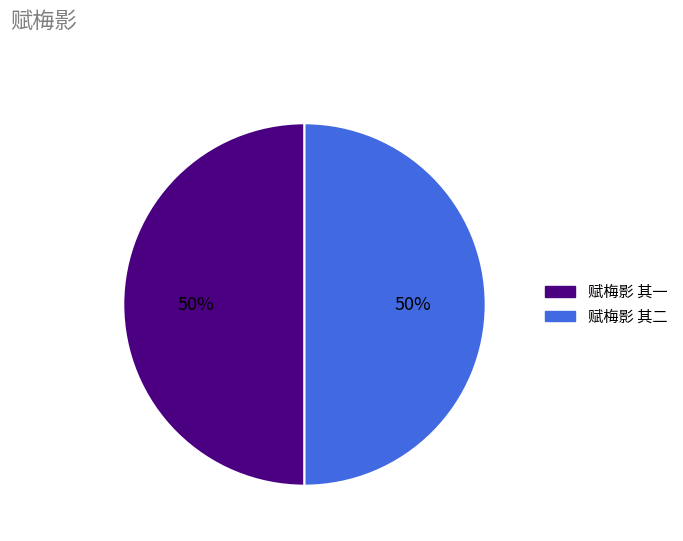

To the nearest percent, what is the combined percentage of 赋梅影 其二 and 赋梅影 其一?

100%